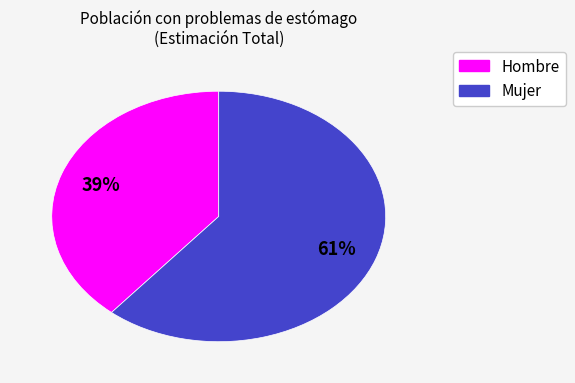

Is there a majority slice in this chart?

Yes